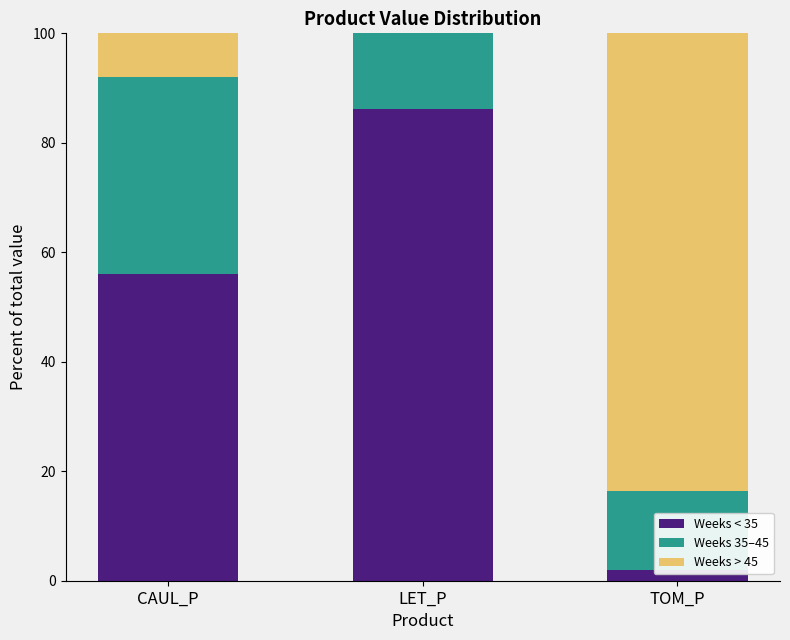

Is the value of Weeks < 35 at LET_P greater than the value of Weeks 35–45 at LET_P?

Yes